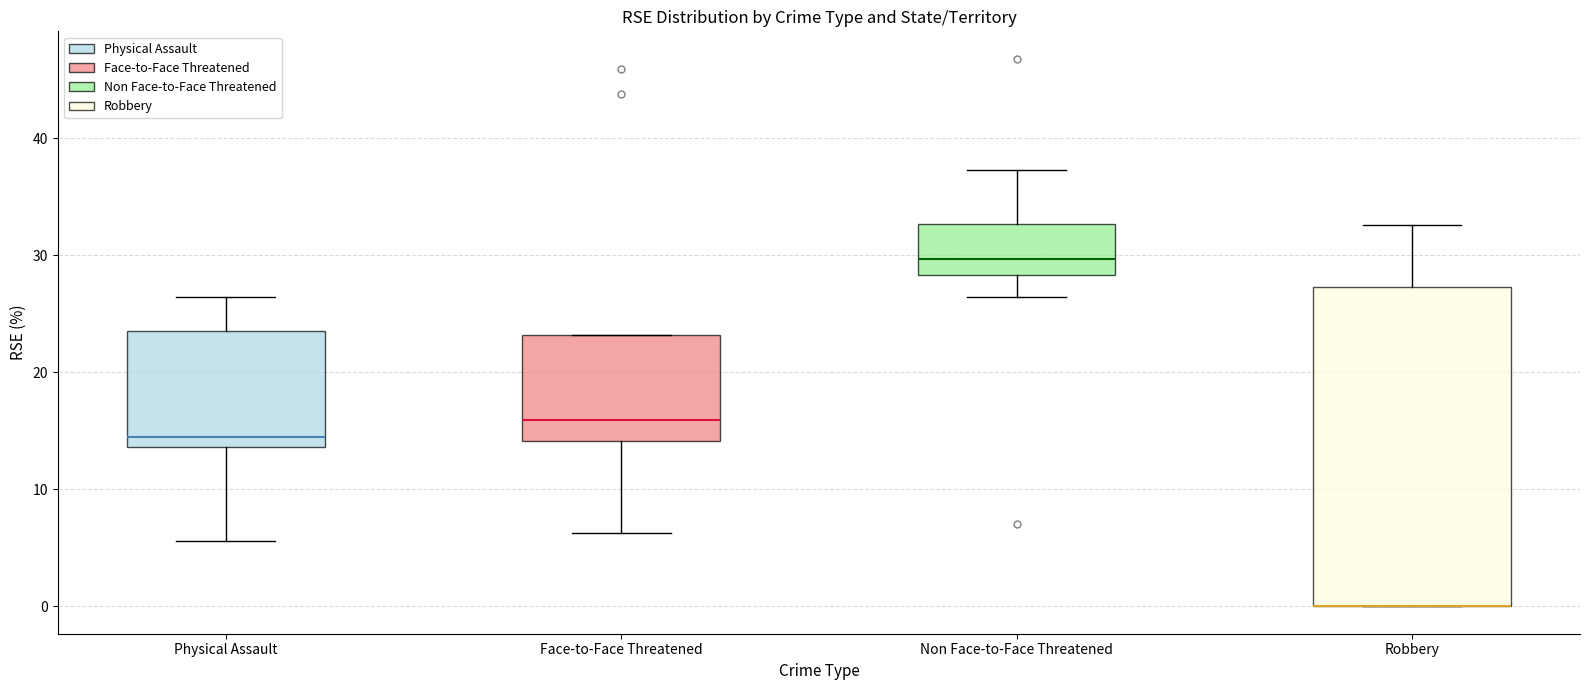

Which box is the tallest, from its lower edge to its upper edge?

Robbery